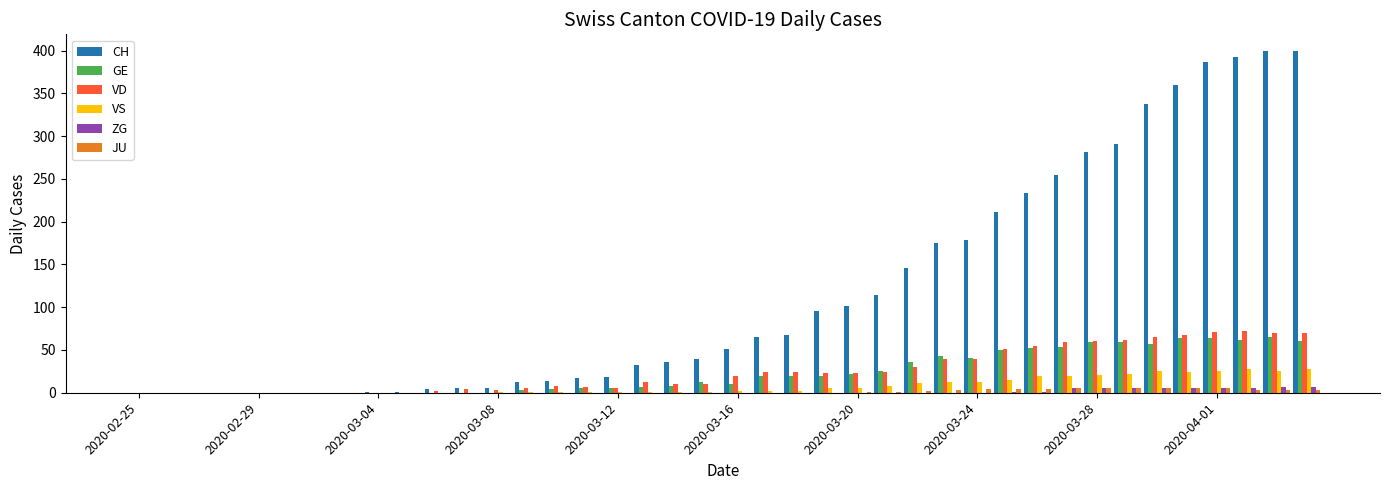

What is the greatest value displayed?

399